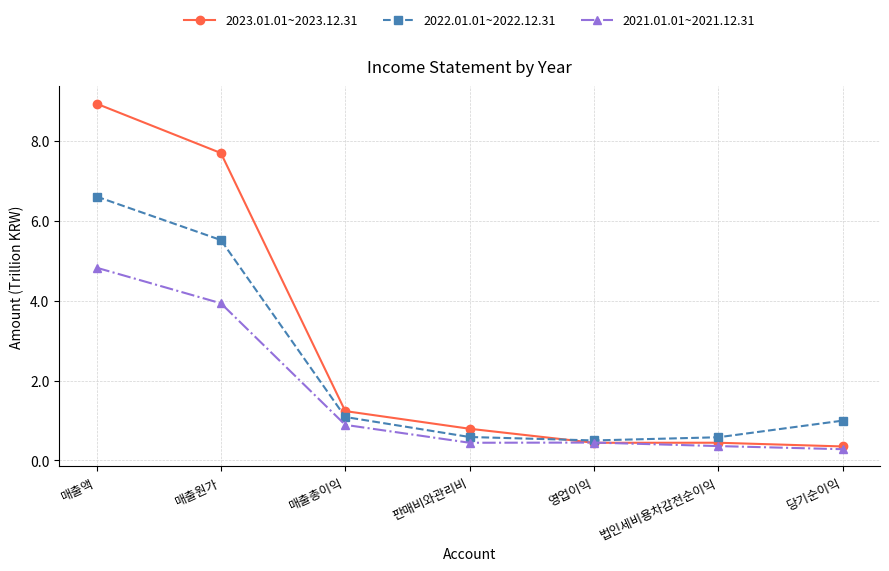

What is the average value of the 2023.01.01~2023.12.31 series?

2.8